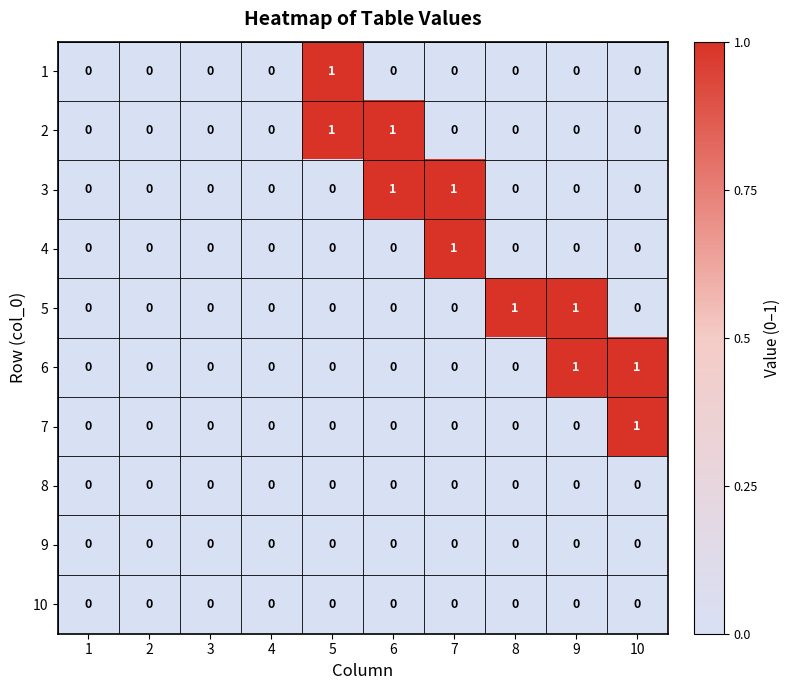

Is it true that 5 equals 0 at 4?

True